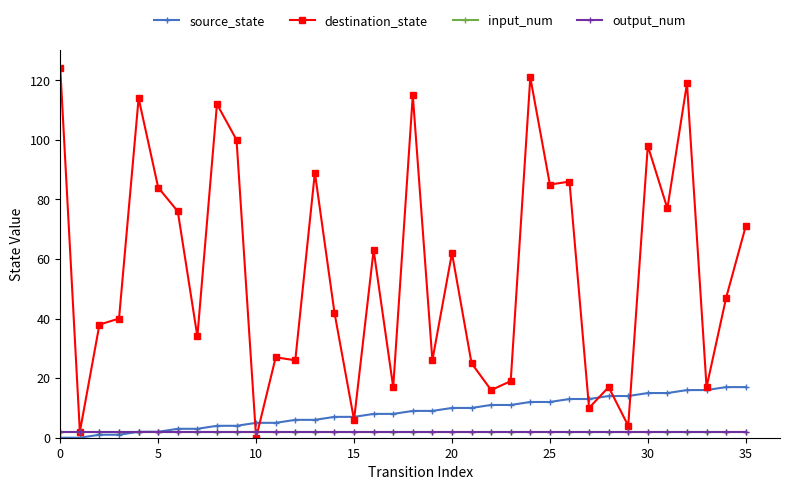

After their last crossing, which series has the higher values: destination_state or input_num?

destination_state